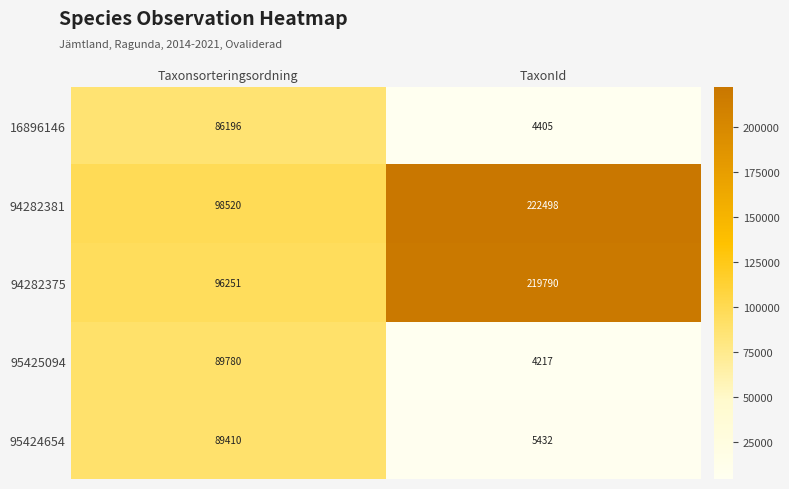

At how many categories does at least one series exceed 121383?

1